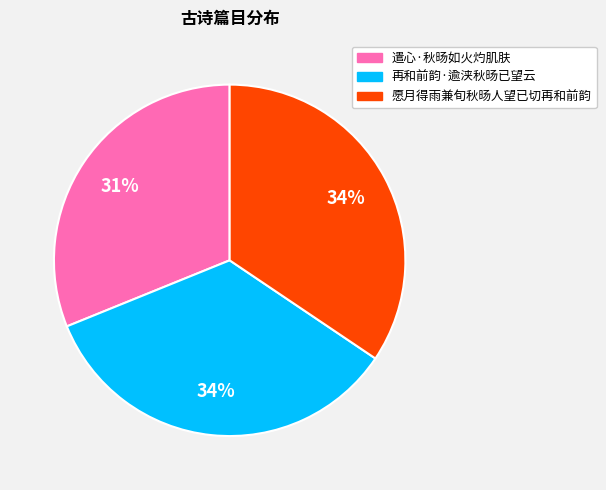

What is the ratio of the value at 再和前韵·逾浃秋旸已望云 to the value at 愿月得雨兼旬秋旸人望已切再和前韵?

1.0